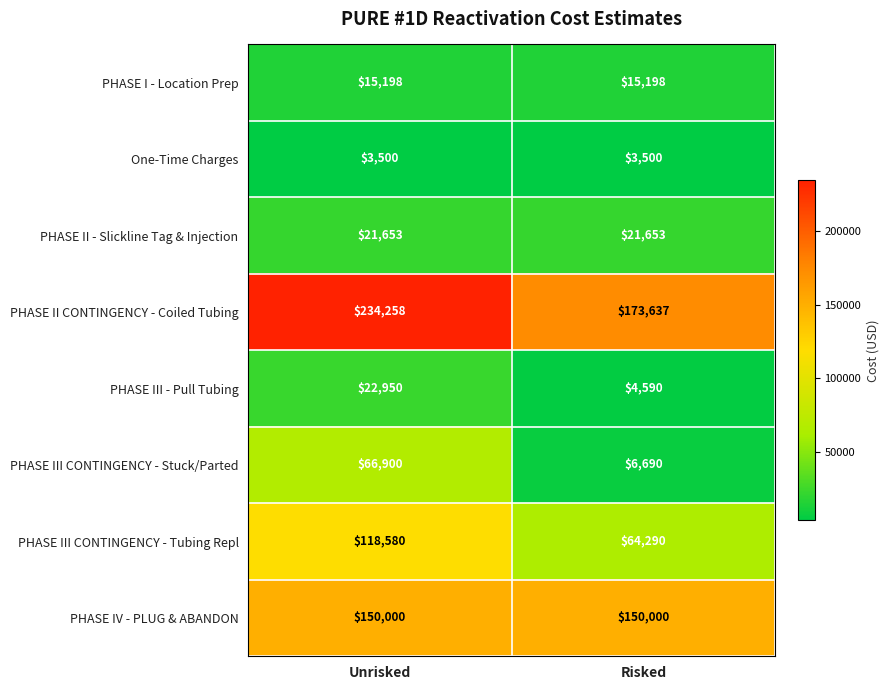

What is the approximate value of PHASE III - Pull Tubing at Risked?

4590